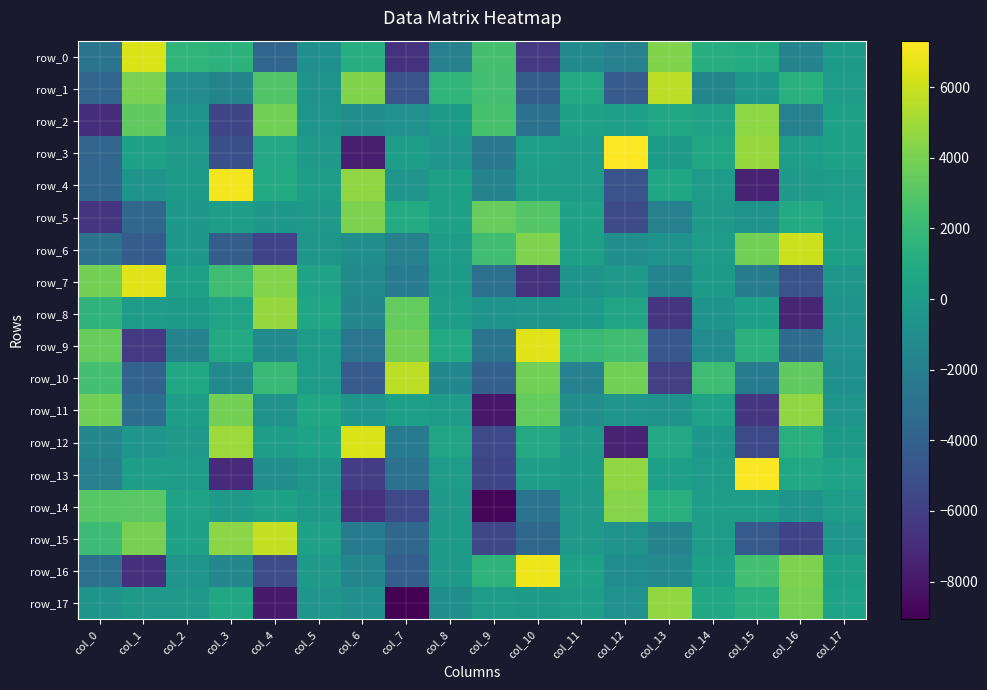

True or false: row_1 has a value of 806.6 at col_16.

False